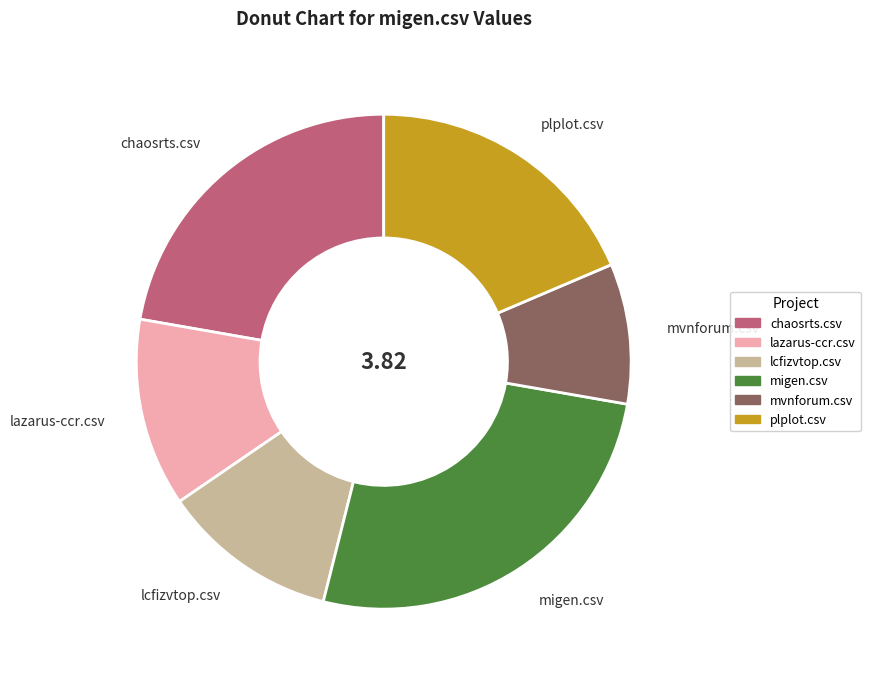

Approximately how many times larger is the value at plplot.csv compared to migen.csv?

0.7